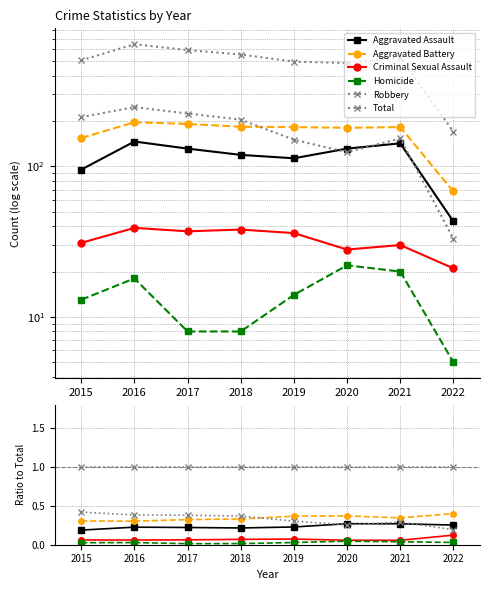

What are all the series names shown in the legend?

Aggravated Assault, Aggravated Battery, Criminal Sexual Assault, Homicide, Robbery, Total